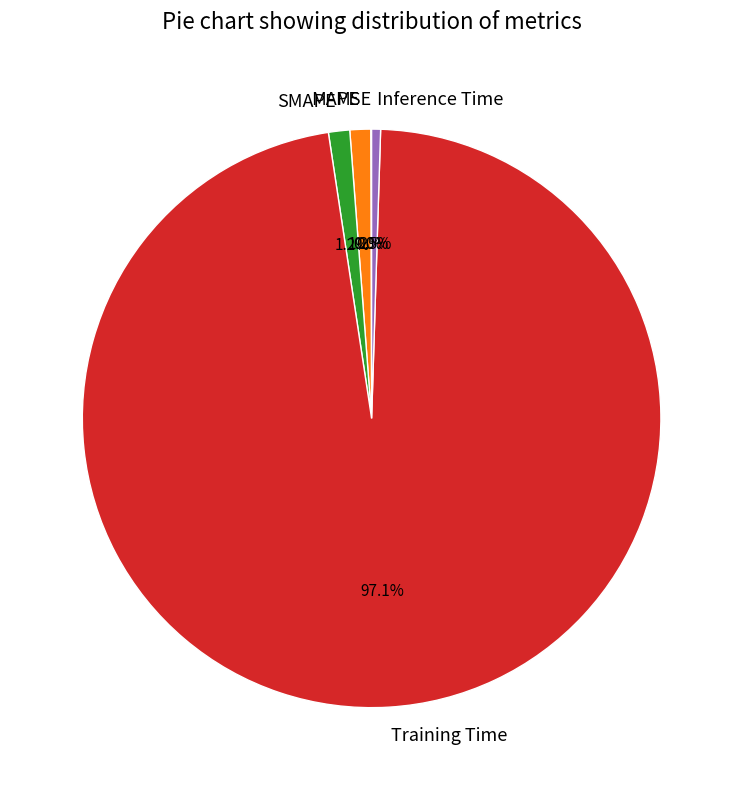

To the nearest percent, what is the average slice percentage?

20%